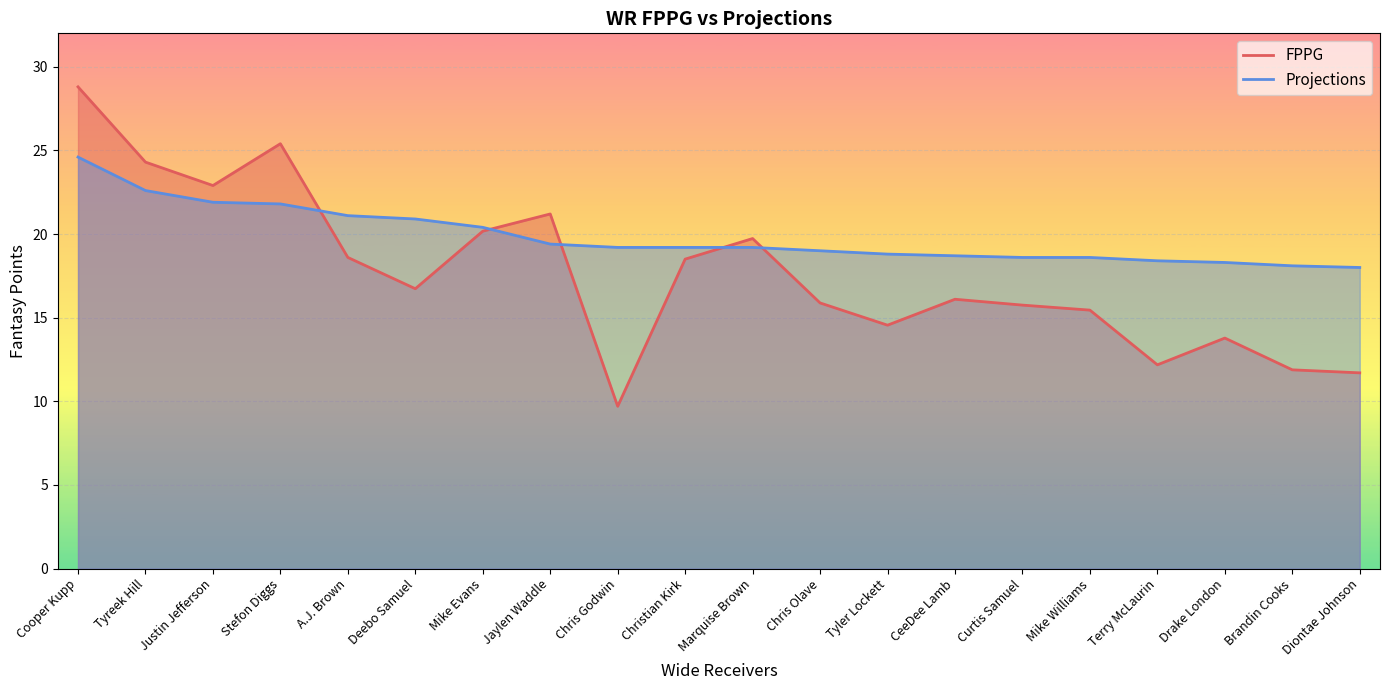

True or false: Projections and FPPG intersect in this chart.

True